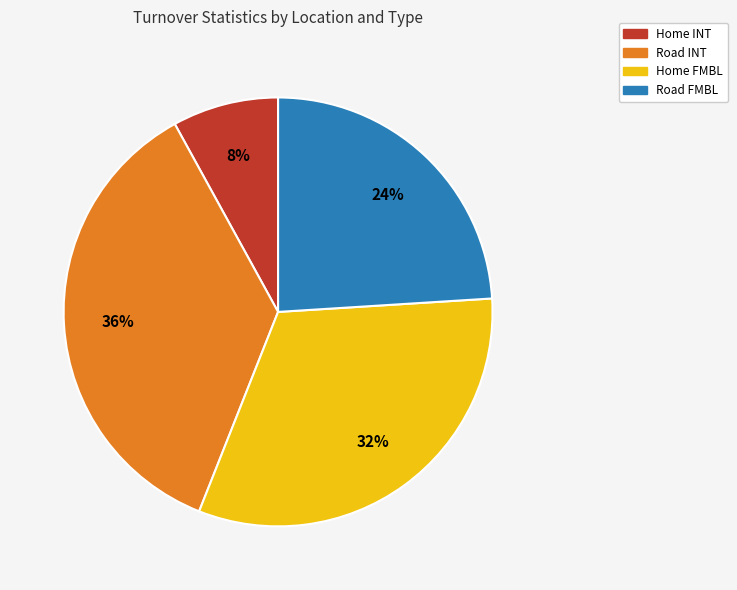

To the nearest percent, what portion does Road FMBL represent?

24%